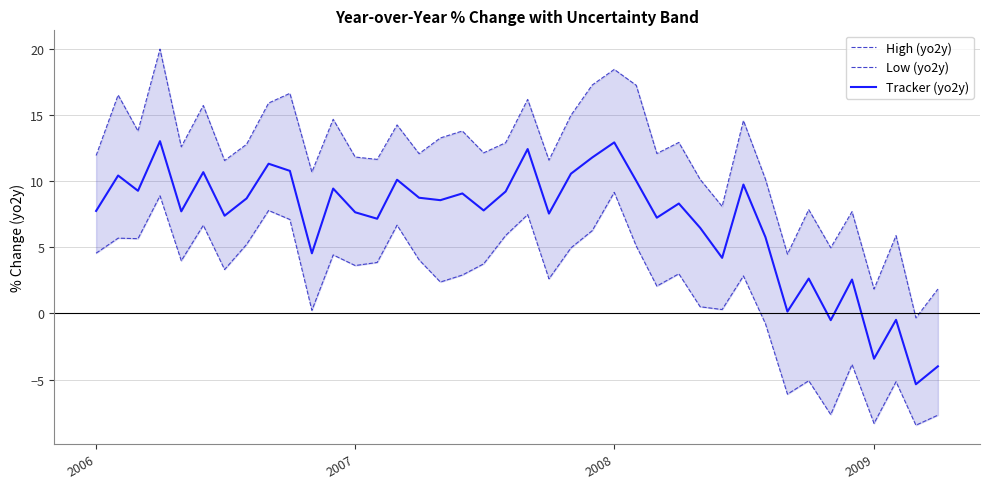

What is the lowest value of the Tracker (yo2y) series?

-5.4